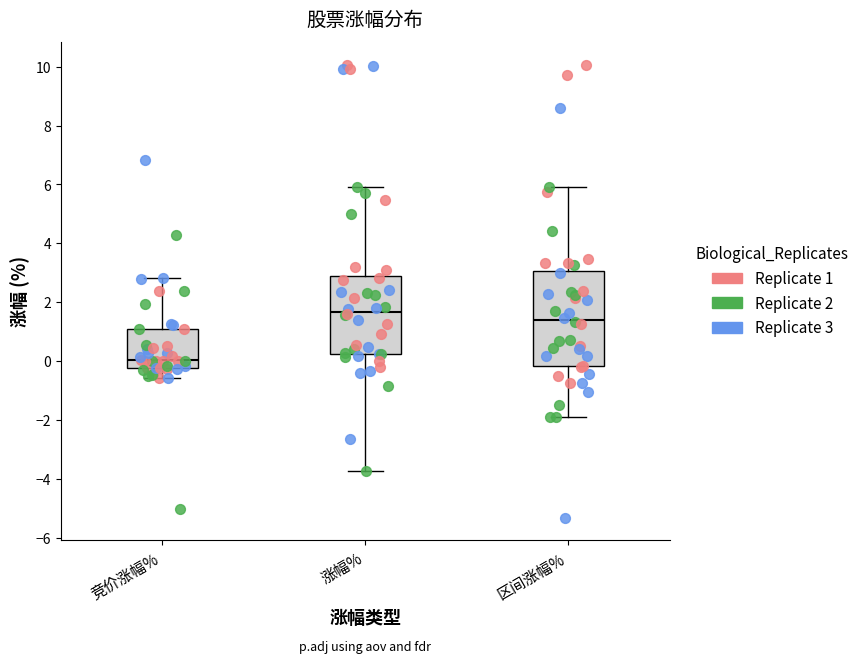

Which box has the highest median line?

涨幅%